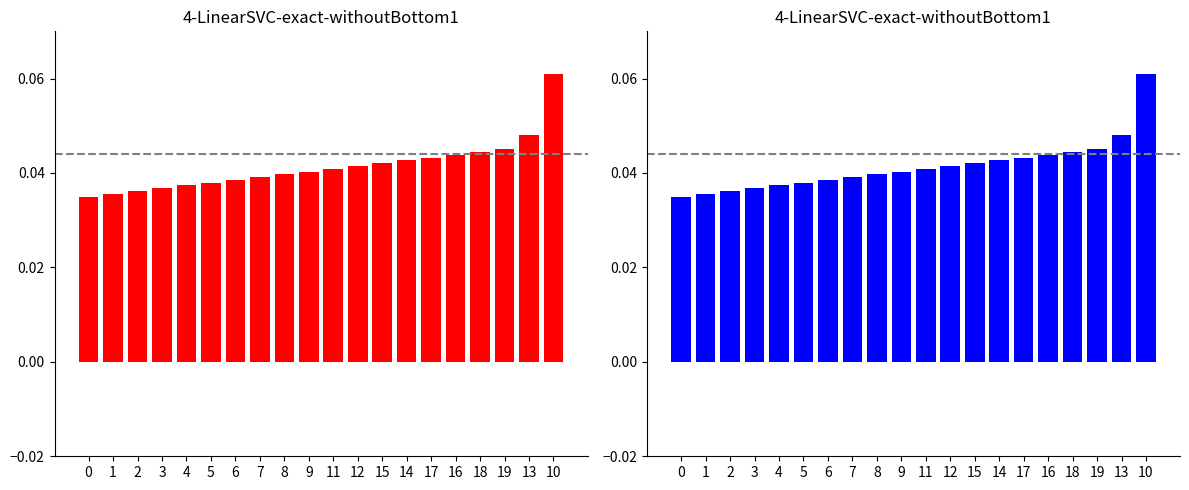

Reading left to right, transcribe all the data shown in this chart.

Min: 0.0	0.0	0.0	0.0	0.0	0.0	0.0	0.0	0.0	0.0	0.0	0.0	0.0	0.0	0.0	0.0	0.0	0.0	0.0	0.1
Base Min: 0.0	0.0	0.0	0.0	0.0	0.0	0.0	0.0	0.0	0.0	0.0	0.0	0.0	0.0	0.0	0.0	0.0	0.0	0.0	0.1